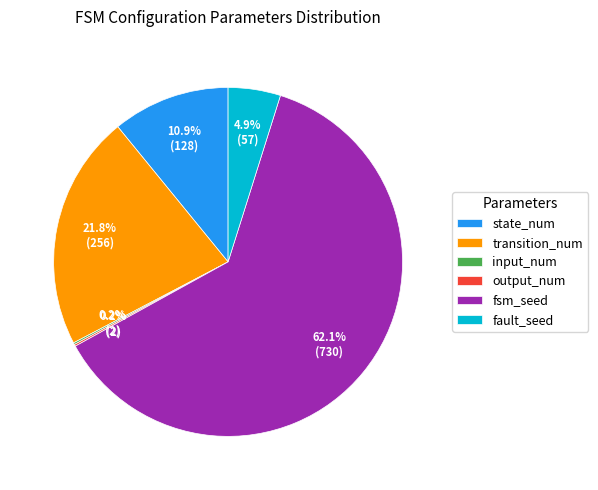

To the nearest percent, what is the difference between the largest and smallest slice percentages?

62%